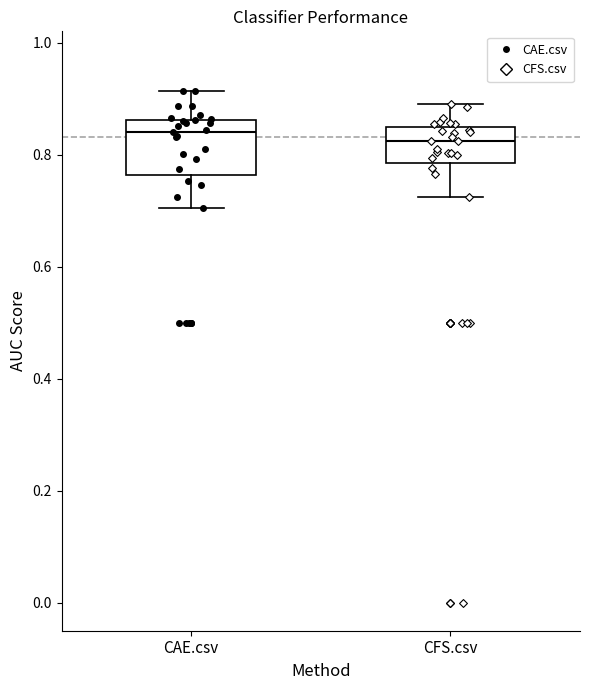

Reading left to right, transcribe this box plot: for each box, give where its median line is, the range the box spans, and where its two whiskers end, as read against the y-axis. The values are not printed on the chart, so give them approximately, as read against the axis.

CAE.csv: median 0.84, box 0.76 to 0.86, whiskers 0.70 to 0.92
CFS.csv: median 0.82, box 0.78 to 0.84, whiskers 0.72 to 0.88